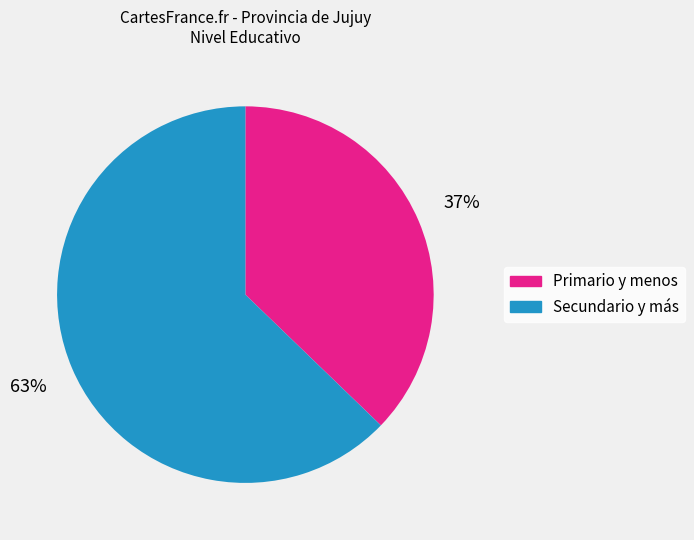

Between Secundario y más and Primario y menos, which is larger?

Secundario y más